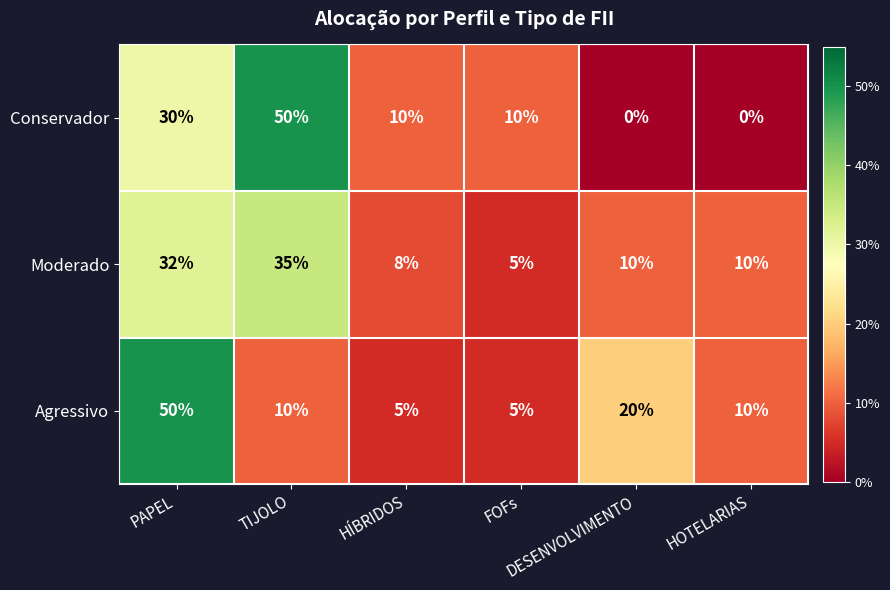

What is the difference between the highest and lowest values at HOTELARIAS?

10